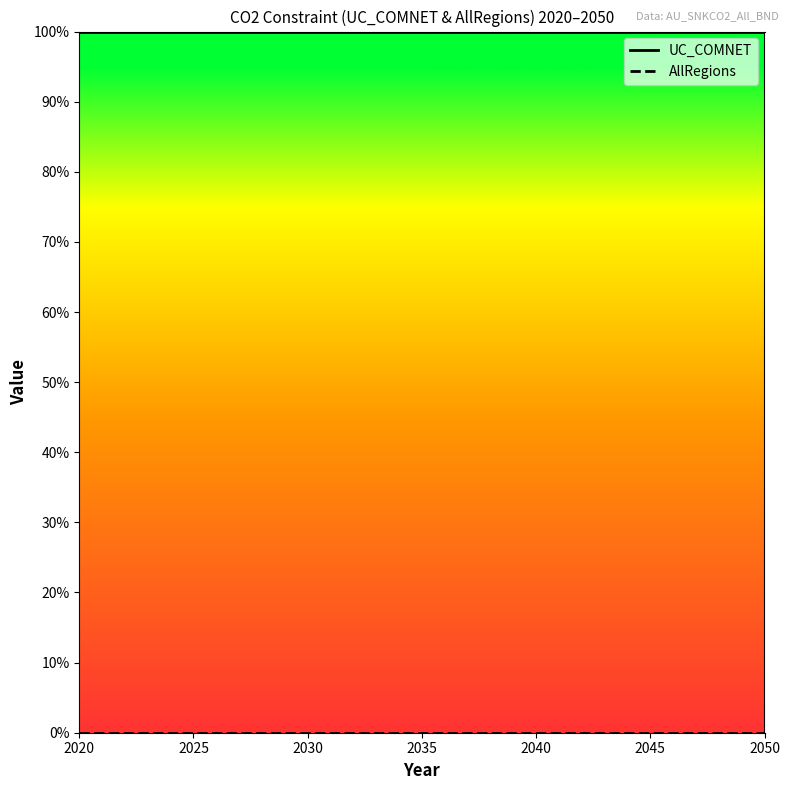

At which category does the chart reach its peak across all series?

2020